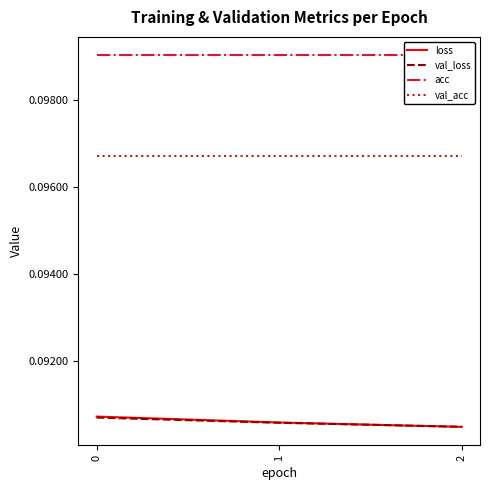

What is the maximum value for acc?

0.1